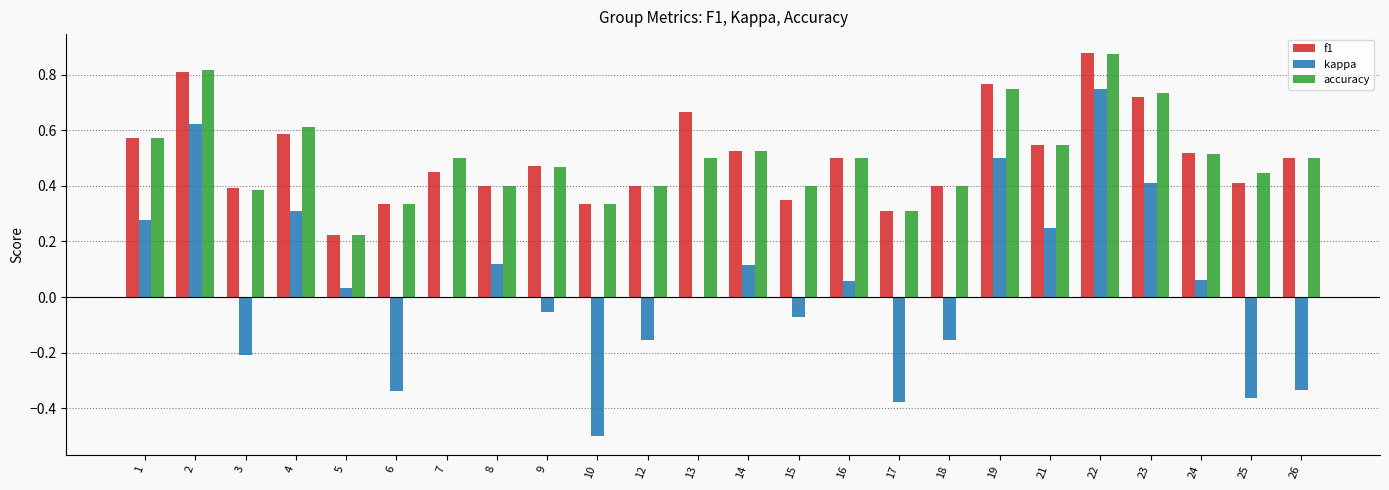

Between 19 and 26, which series saw the biggest shift?

kappa